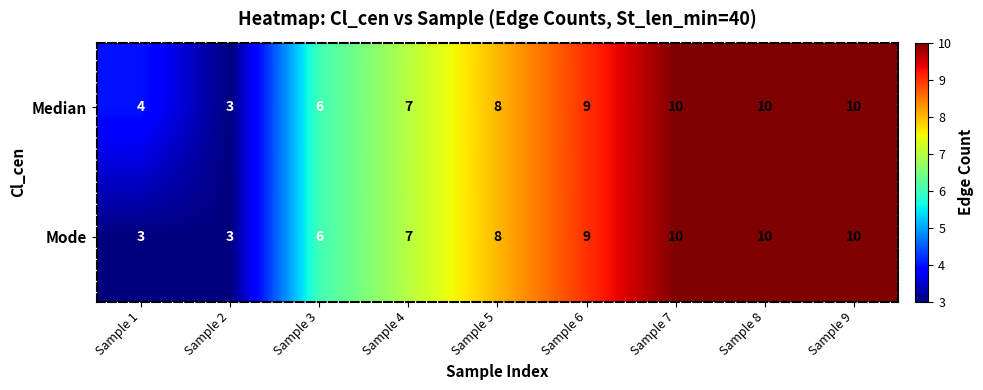

Where is Mode nearest to the value 6?

Sample 3